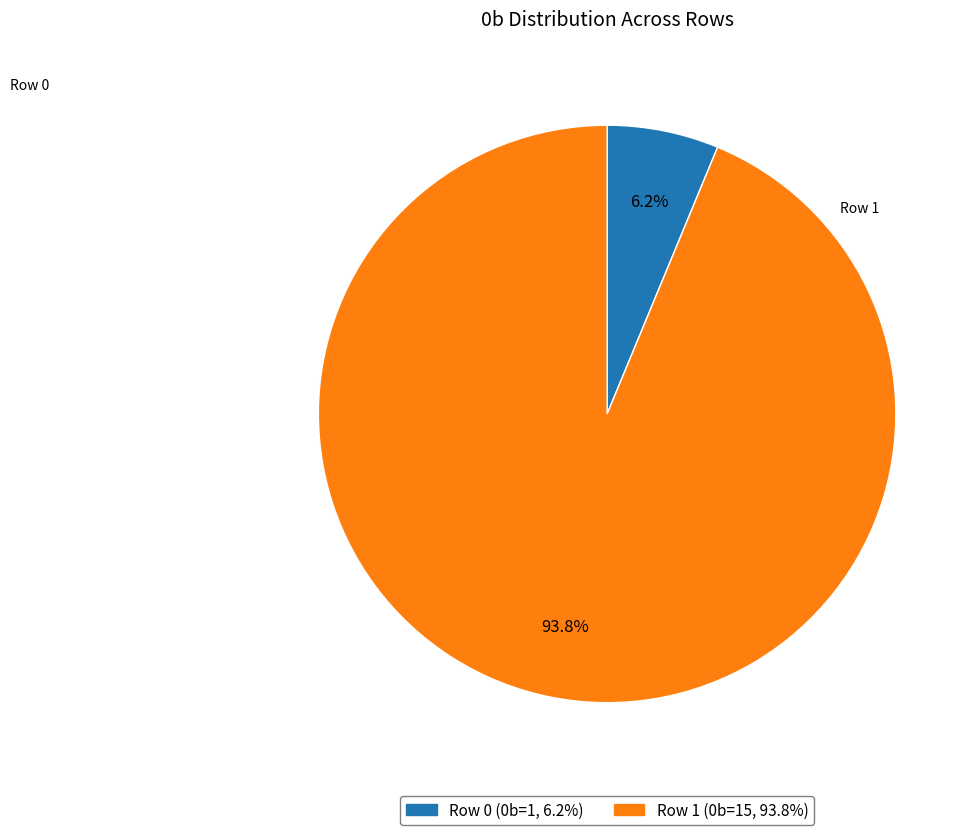

Is there any slice that represents more than half of the pie?

Yes